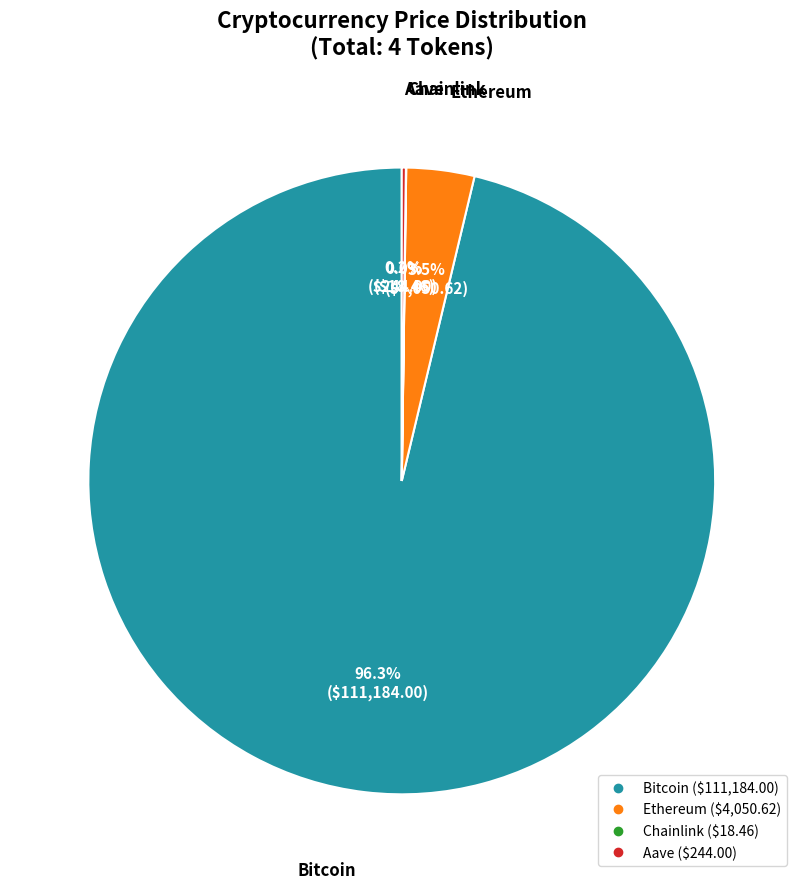

Combined, what portion of the pie is Ethereum and Bitcoin?

99.8%